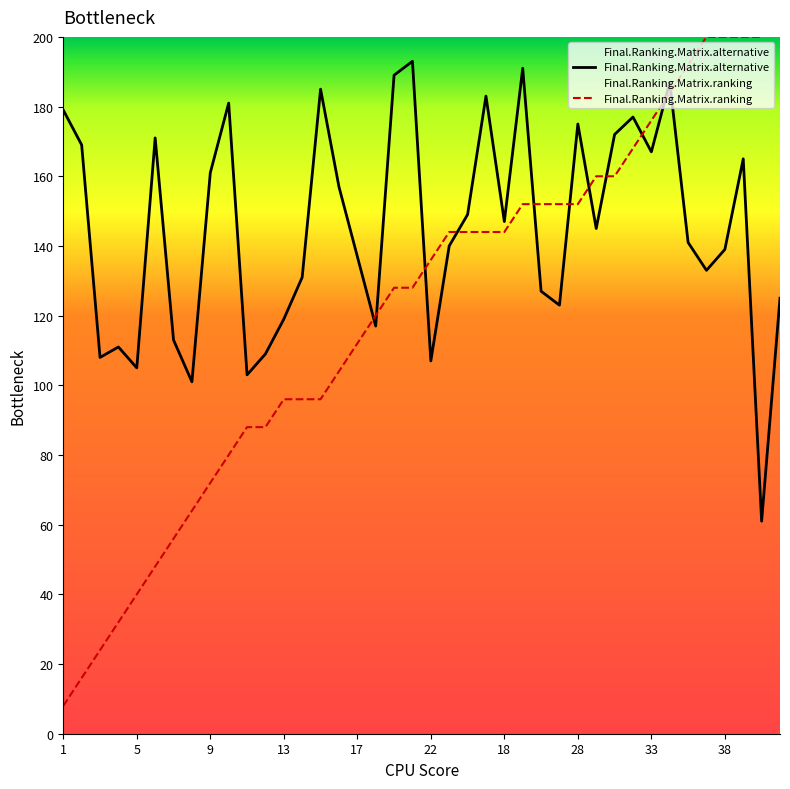

Which has a higher value, 19 or 14?

19